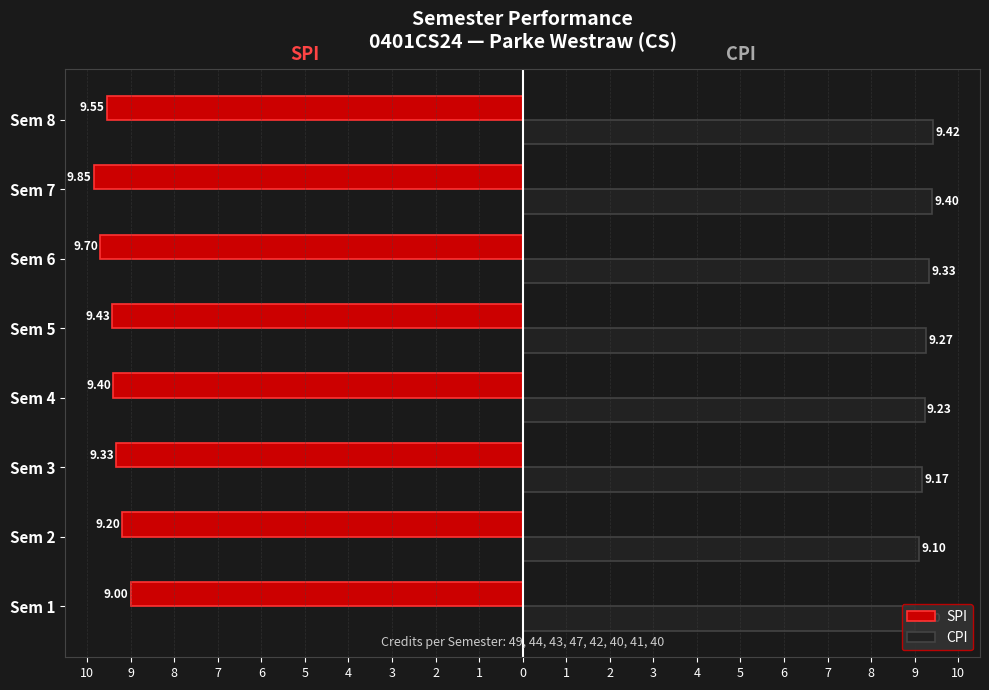

Is the value of CPI at Sem 7 greater than the value of SPI at Sem 1?

Yes